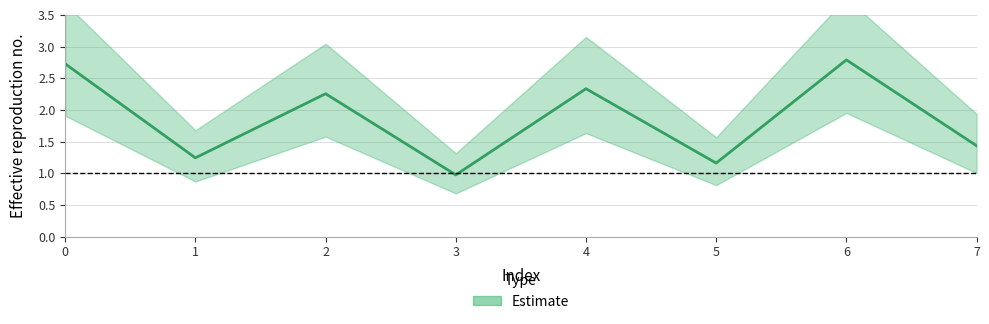

True or false: the data has more than 2 interior local peaks.

True